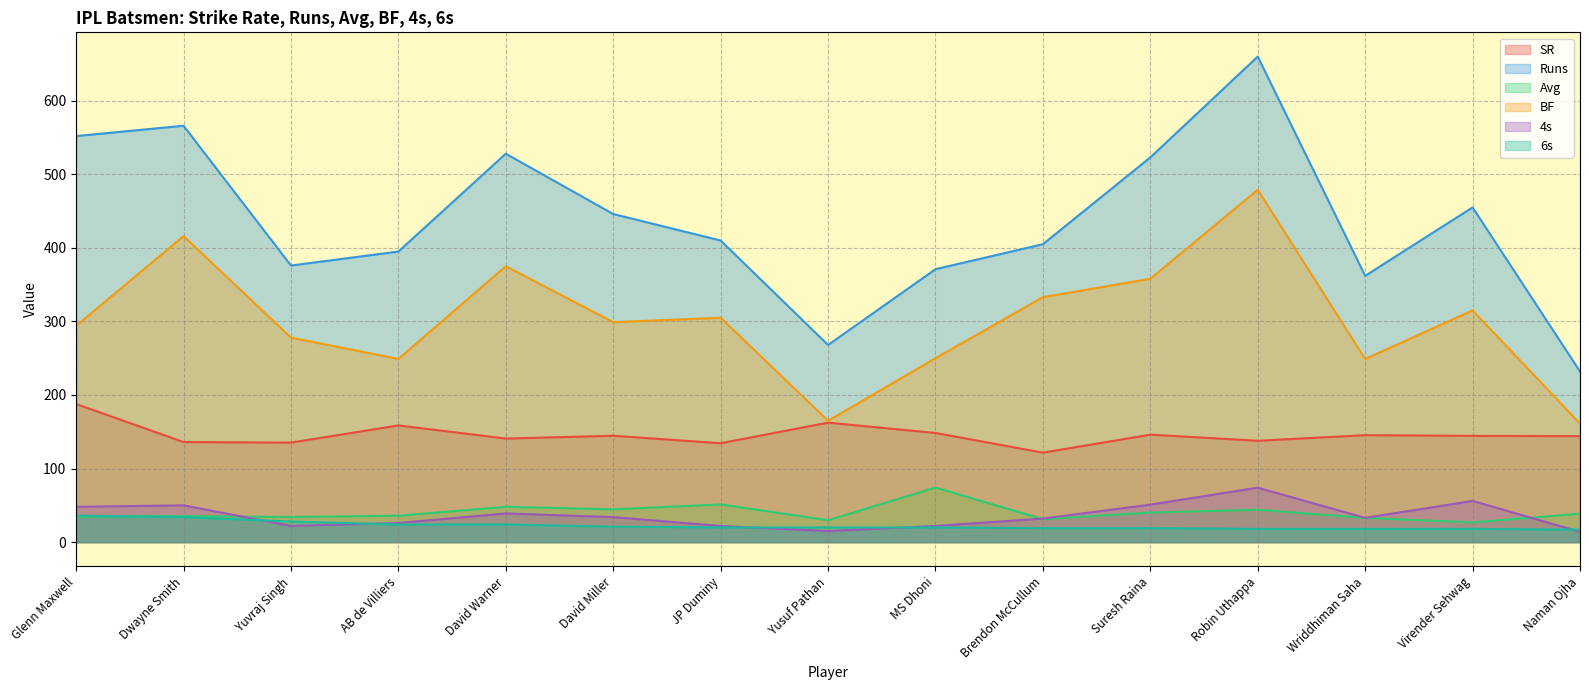

List the labels in order of Avg value, largest first.

MS Dhoni, JP Duminy, David Warner, David Miller, Robin Uthappa, Suresh Raina, Naman Ojha, AB de Villiers, Dwayne Smith, Glenn Maxwell, Yuvraj Singh, Wriddhiman Saha, Brendon McCullum, Yusuf Pathan, Virender Sehwag